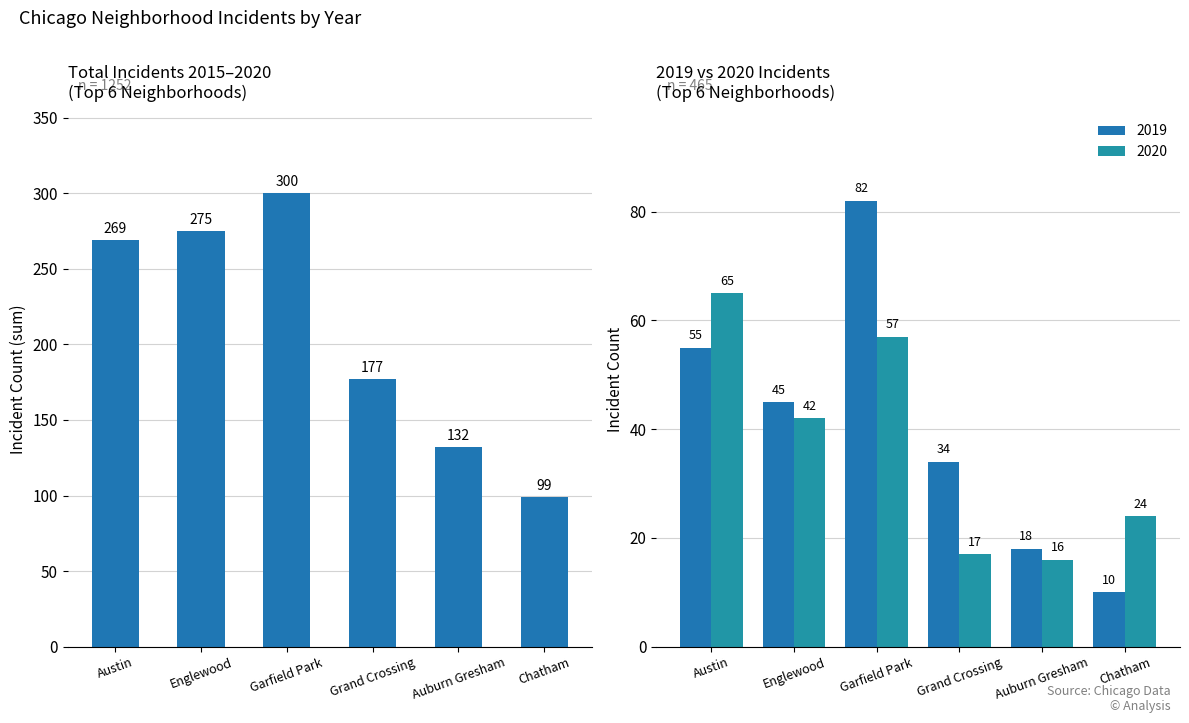

How many data points does each series have?

6